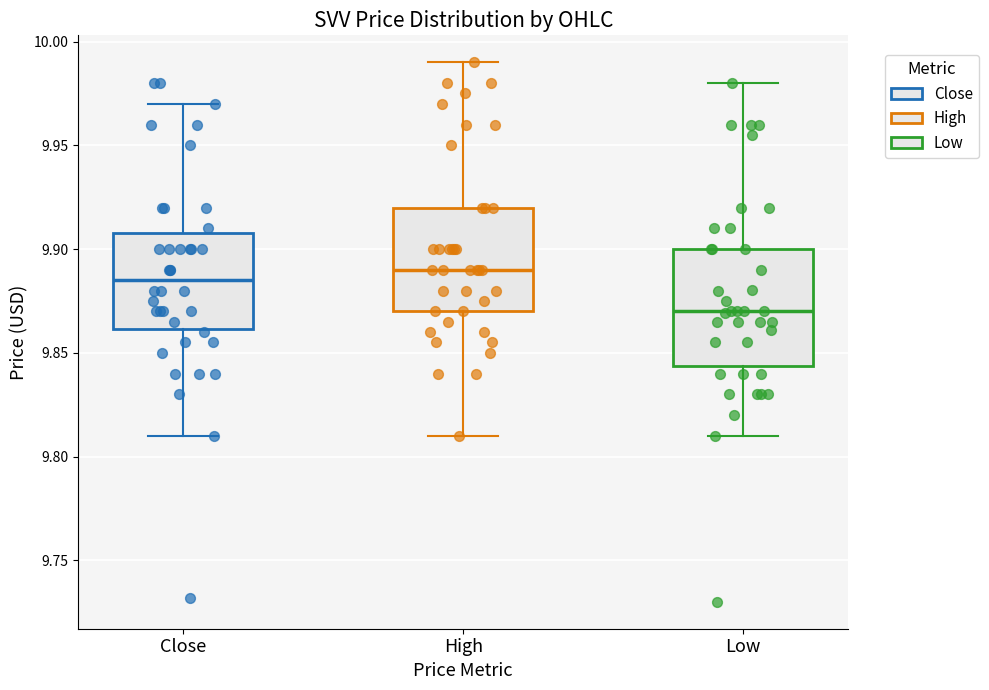

Where is the lower edge of the box for Close on the y-axis? The values are not printed on the chart, so give them approximately, as read against the axis.

9.860